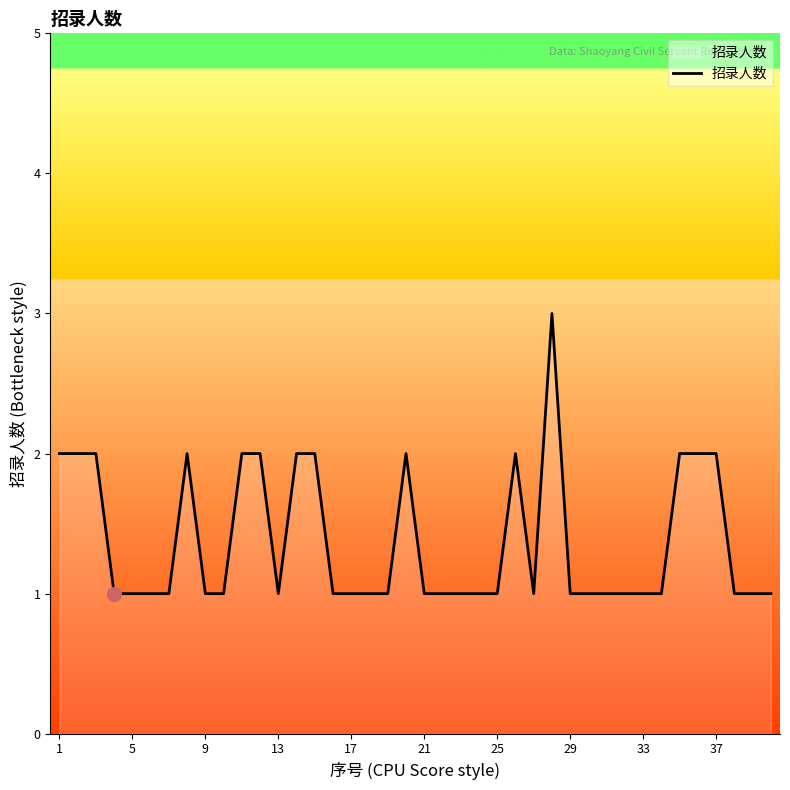

How many lines are shown in the chart?

1